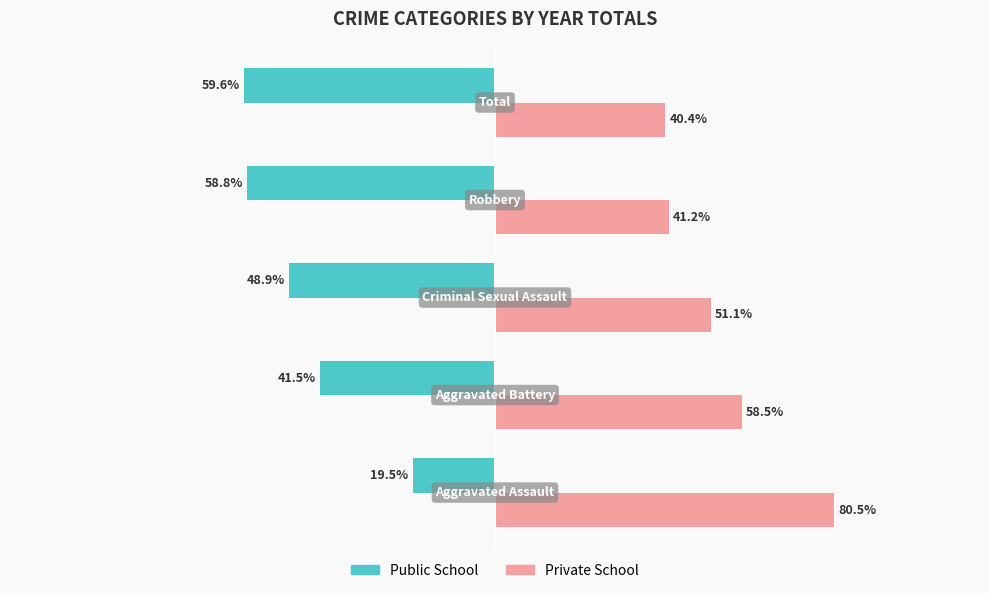

Which series has the largest total across all categories?

Private School